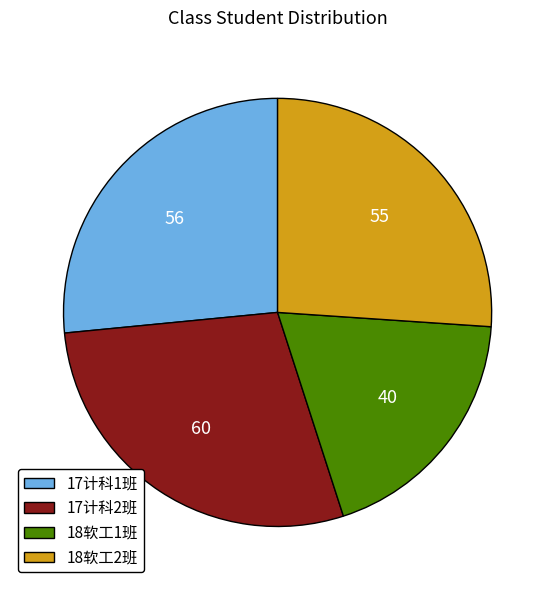

How many segments does this pie chart have?

4